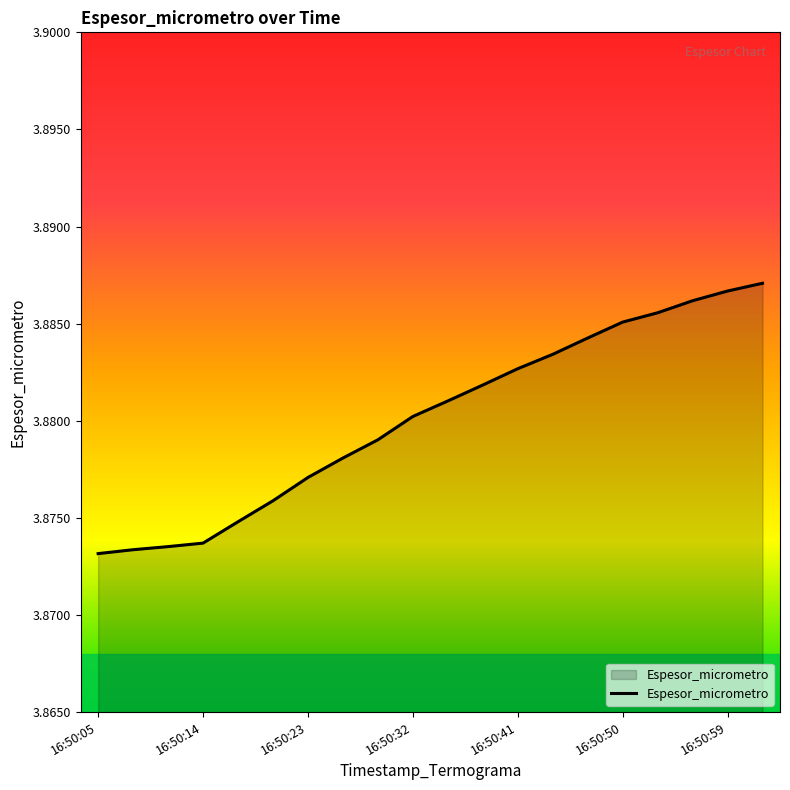

What is the value of the 14th point from the left?

3.9